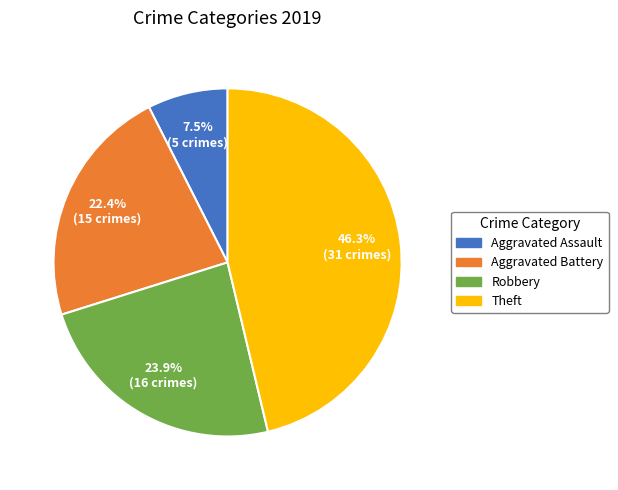

What is the total percentage of Aggravated Battery and Aggravated Assault?

29.9%